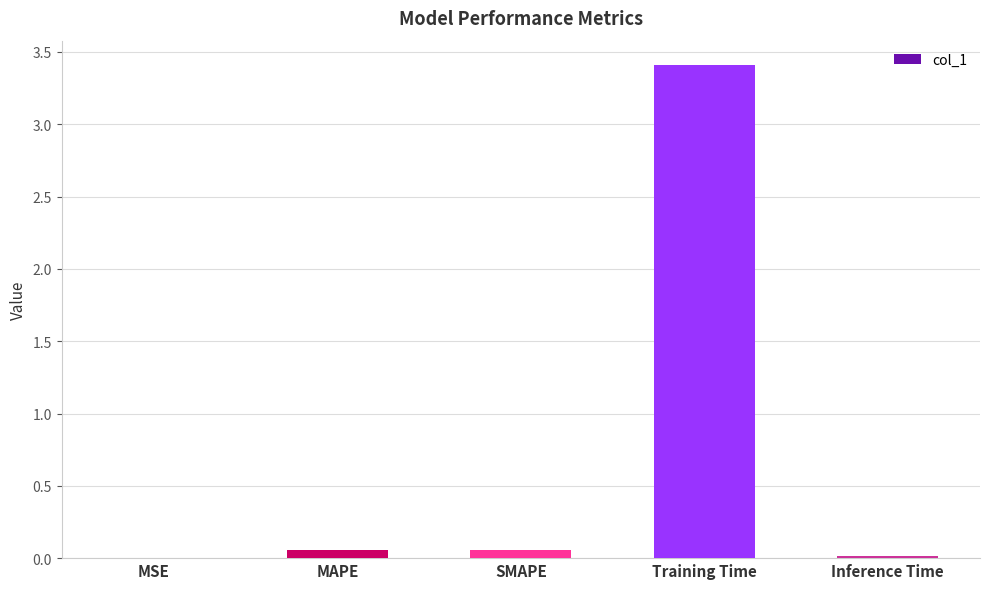

What is the maximum value shown in the chart?

3.4